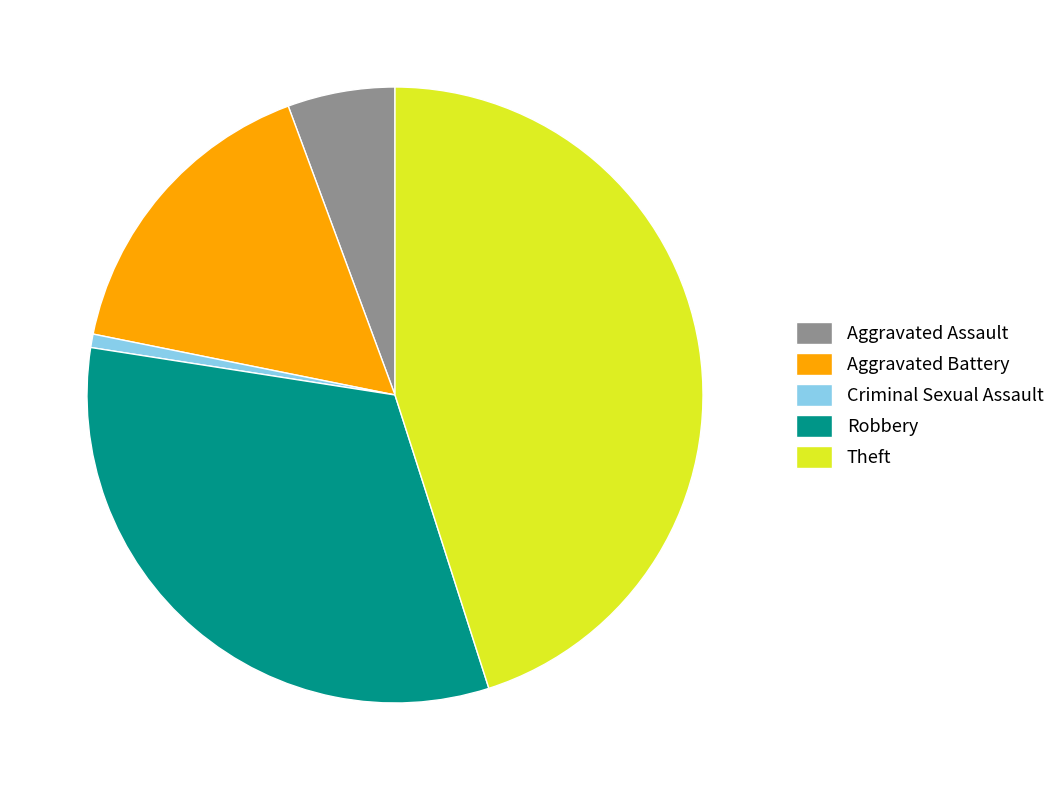

Is it true that Aggravated Assault is 1% of the pie?

False